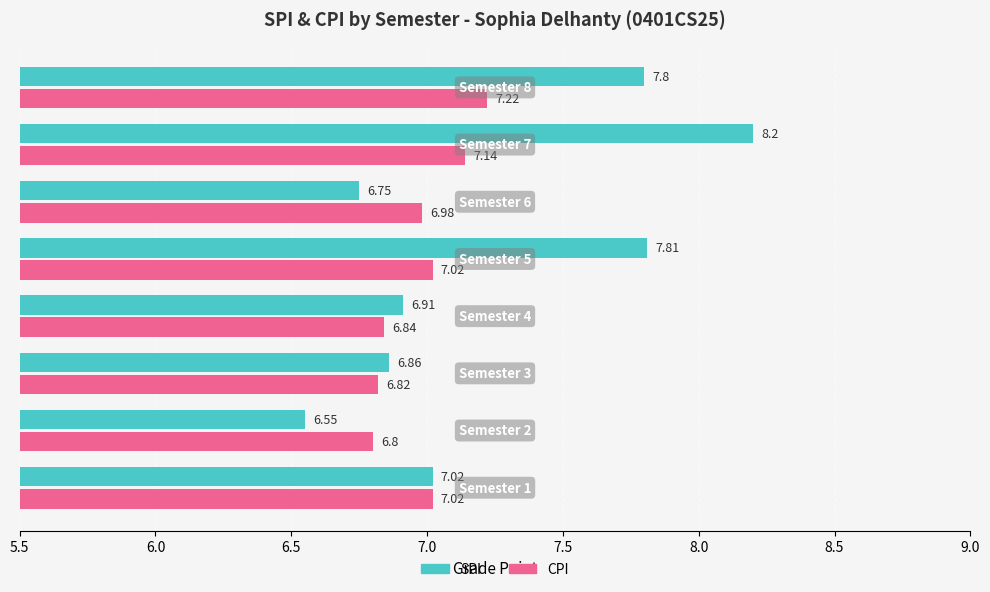

What is the average value of the SPI series?

7.2